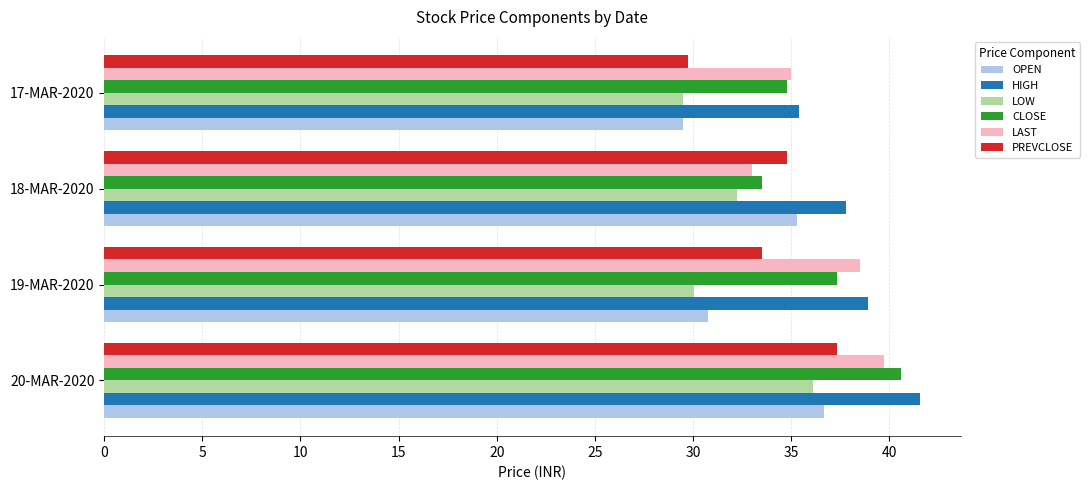

What is the average value of the LAST series?

36.6